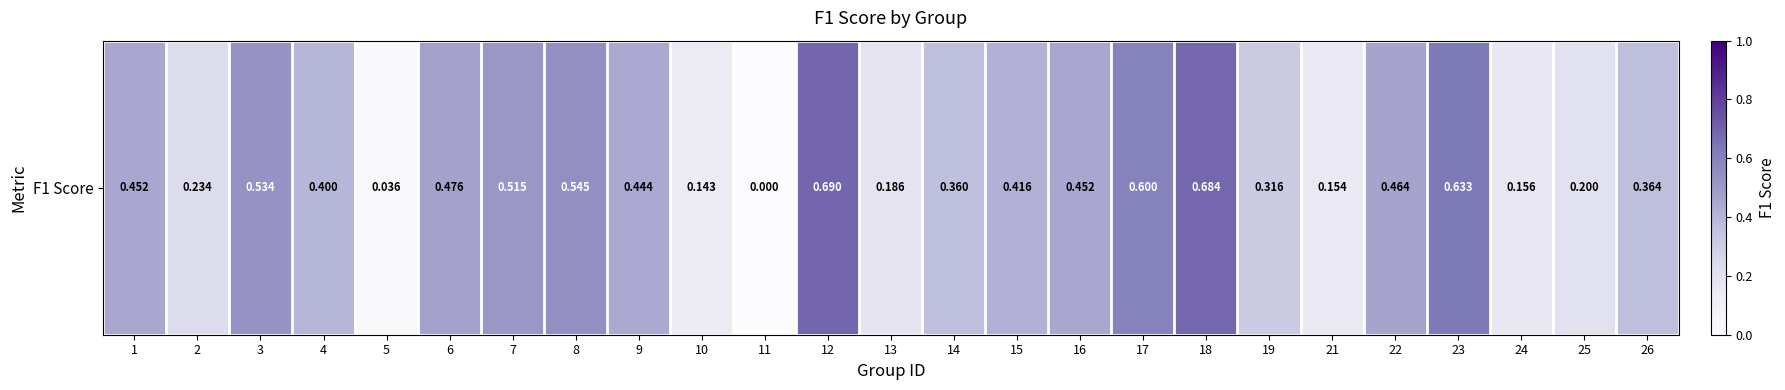

The value at 14 is 0.2. True or false?

False